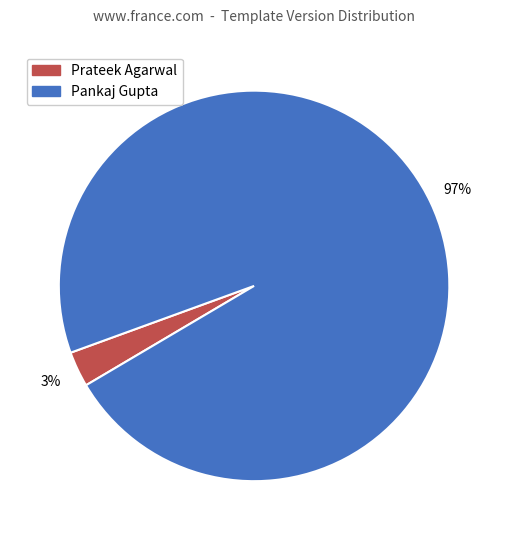

To the nearest percent, what is the average slice percentage?

50%